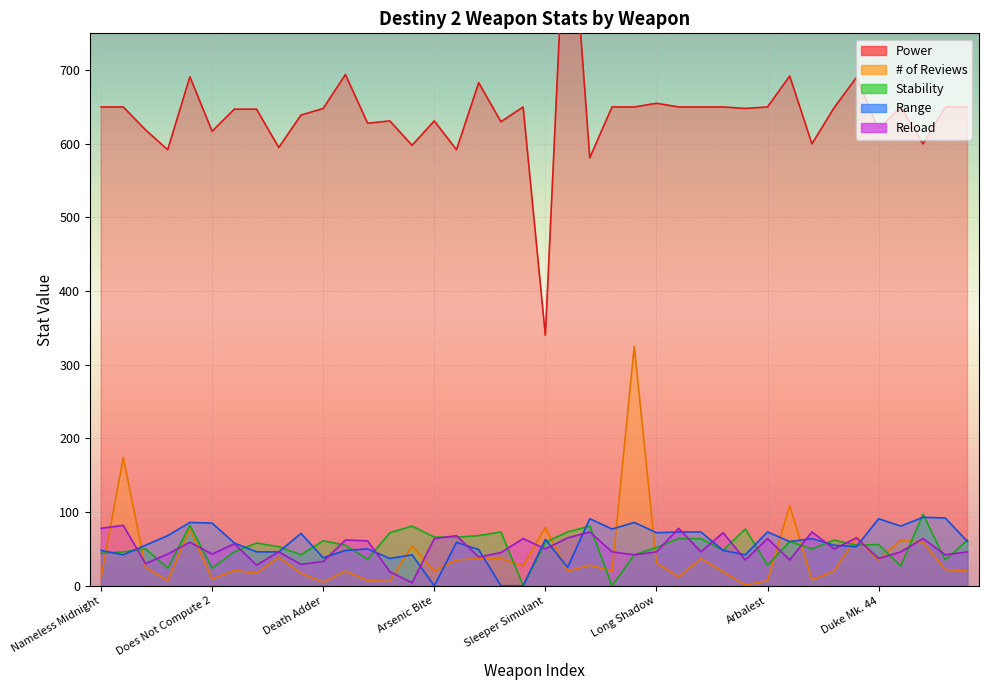

Between Bad Omens and Inaugural Address, which is larger?

Bad Omens